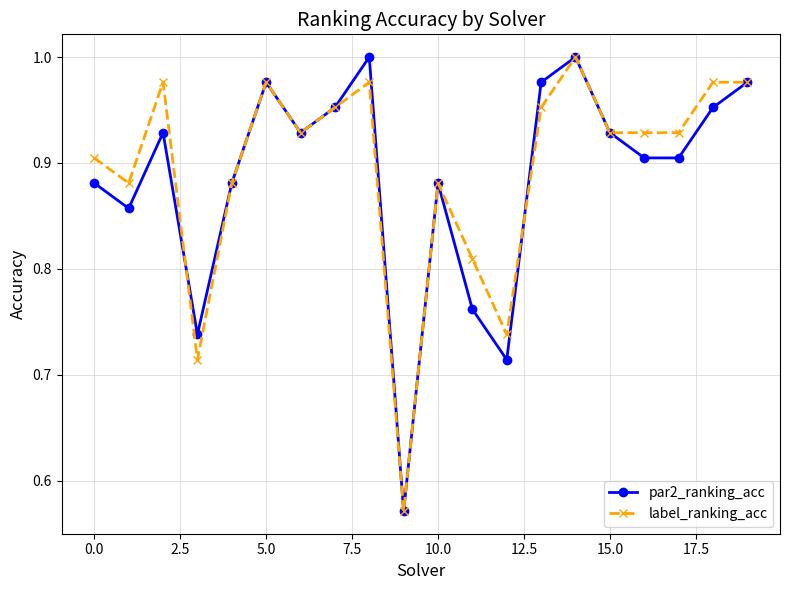

Does the chart display data point markers on the line(s)?

Yes